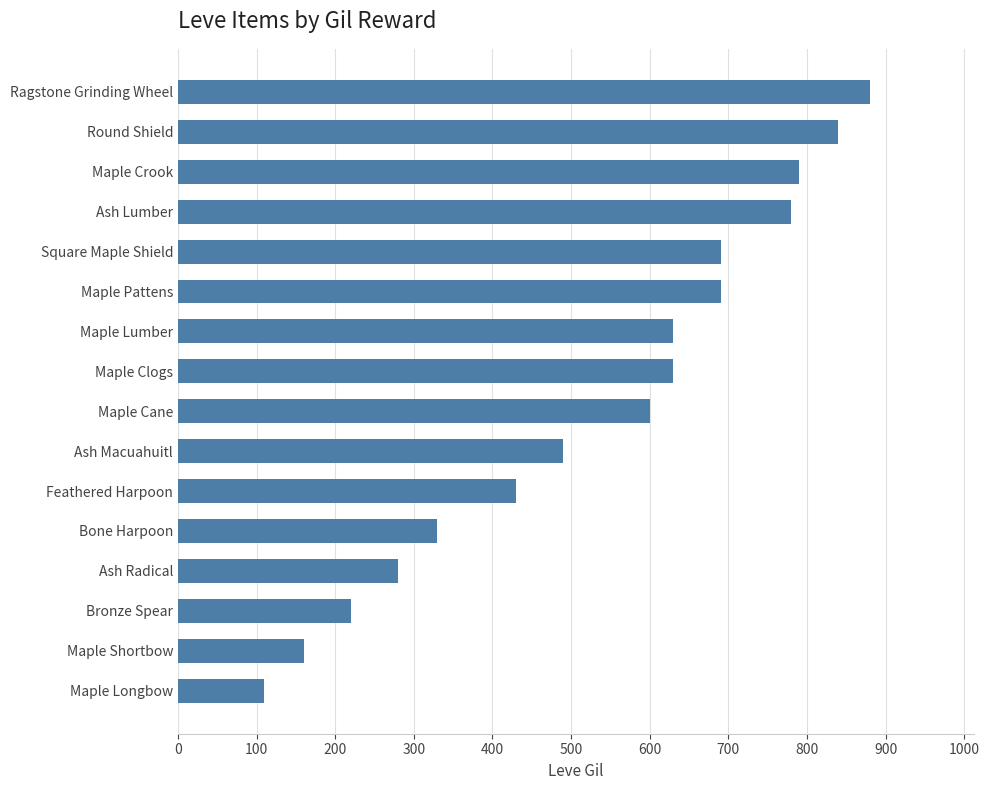

Reading bottom to top, list all the values displayed in this chart.

110	160	220	280	330	430	490	600	630	630	690	690	780	790	840	880